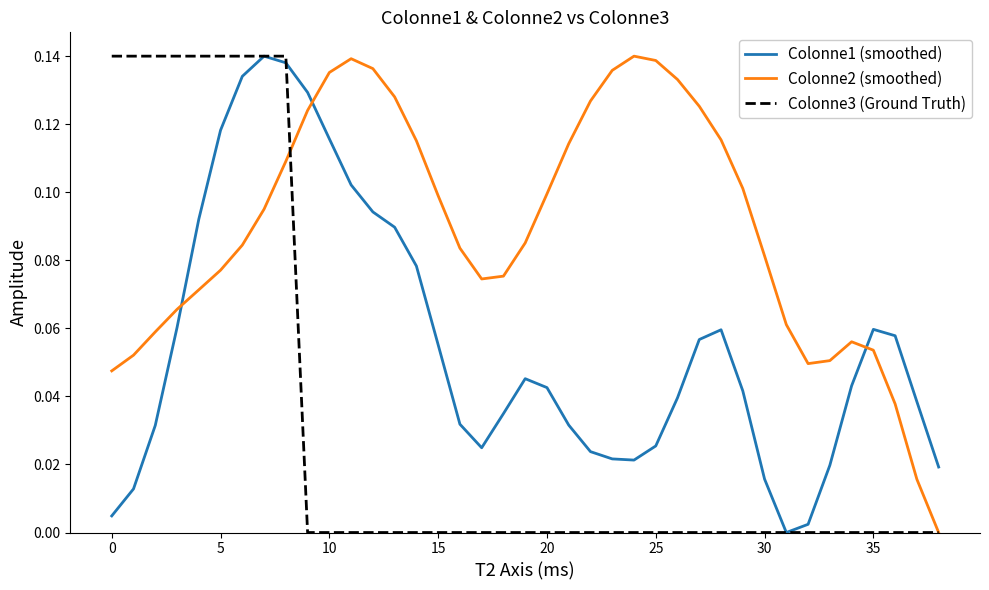

List the series in order of their overall mean, highest first.

Colonne2 (smoothed), Colonne1 (smoothed), Colonne3 (Ground Truth)